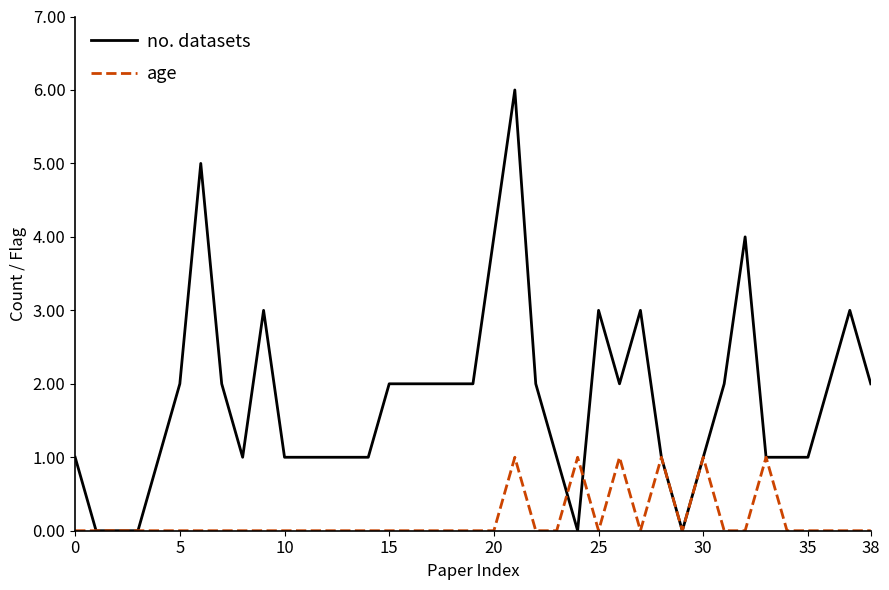

Which series has the widest spread of values?

no. datasets